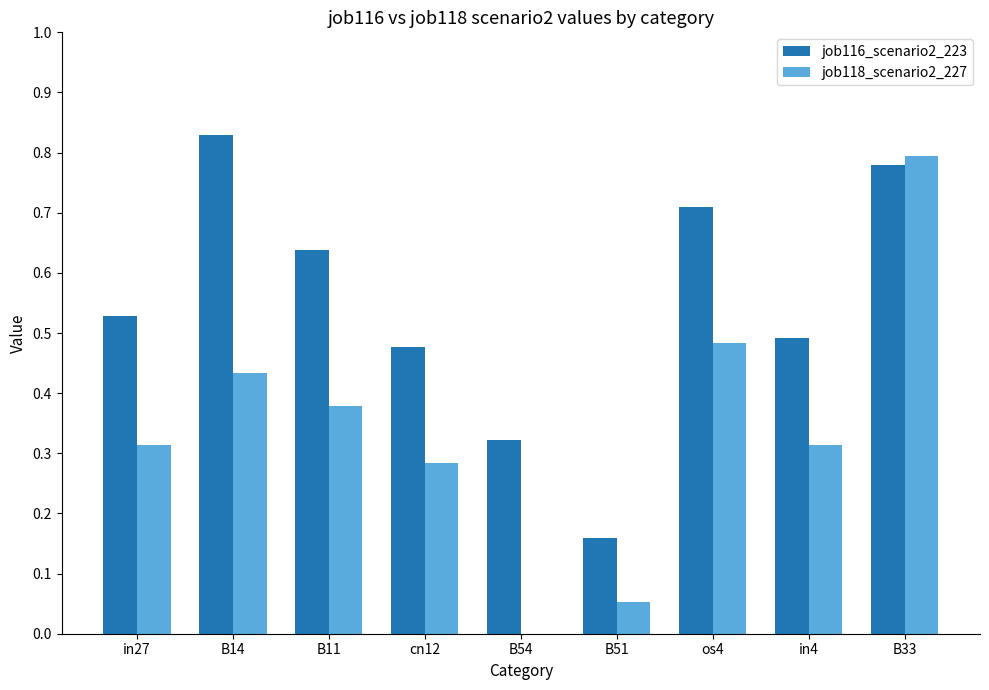

How many groups of bars are there?

9